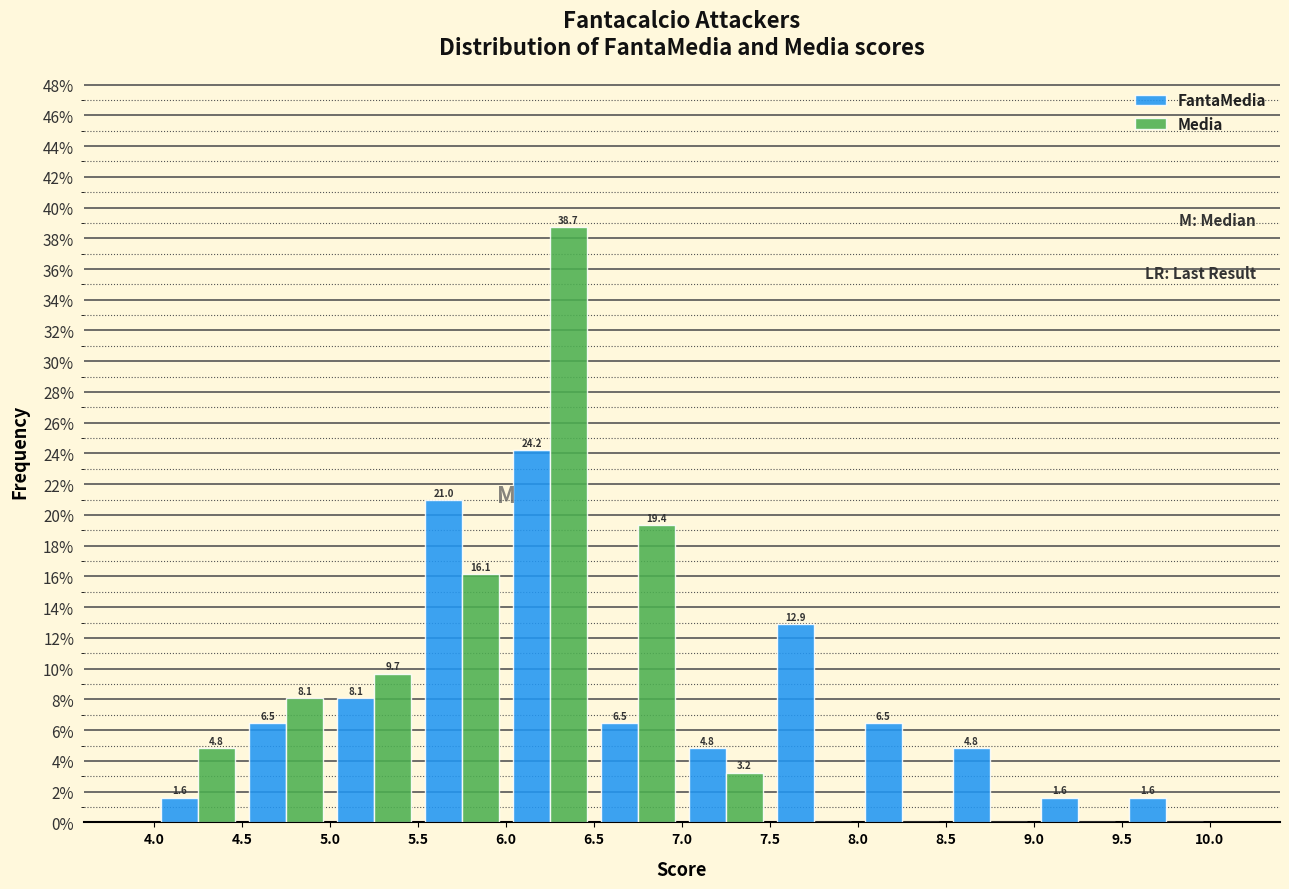

In the Media series, which range on the x-axis has the tallest bar?

6.0 to 6.5